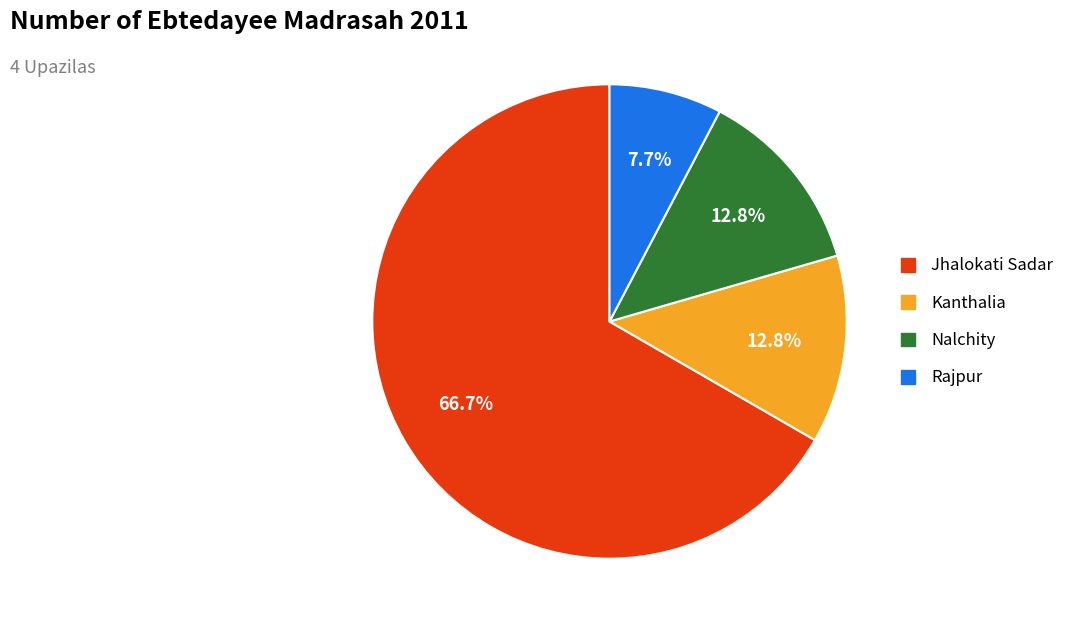

Which category has the smallest portion of the pie?

Rajpur